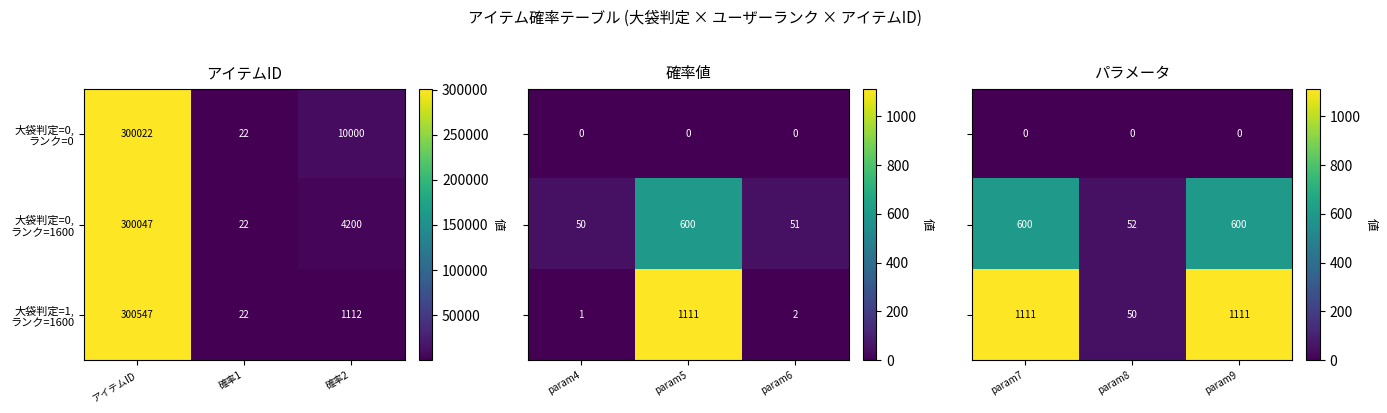

What is the sum of all 大袋判定=0, ランク=1600 values?

1252